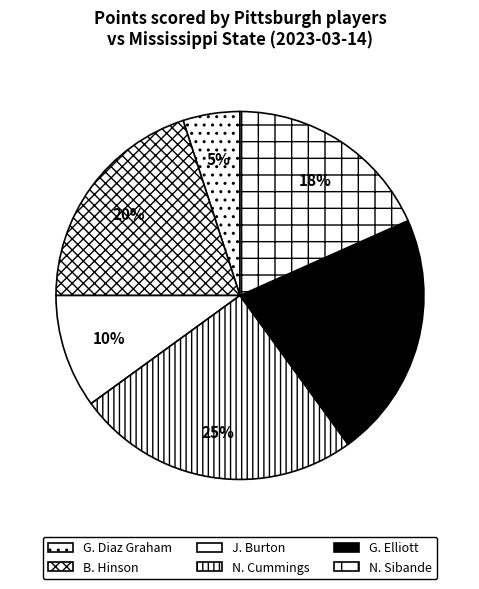

To the nearest percent, what percentage of the pie is B. Hinson?

20%